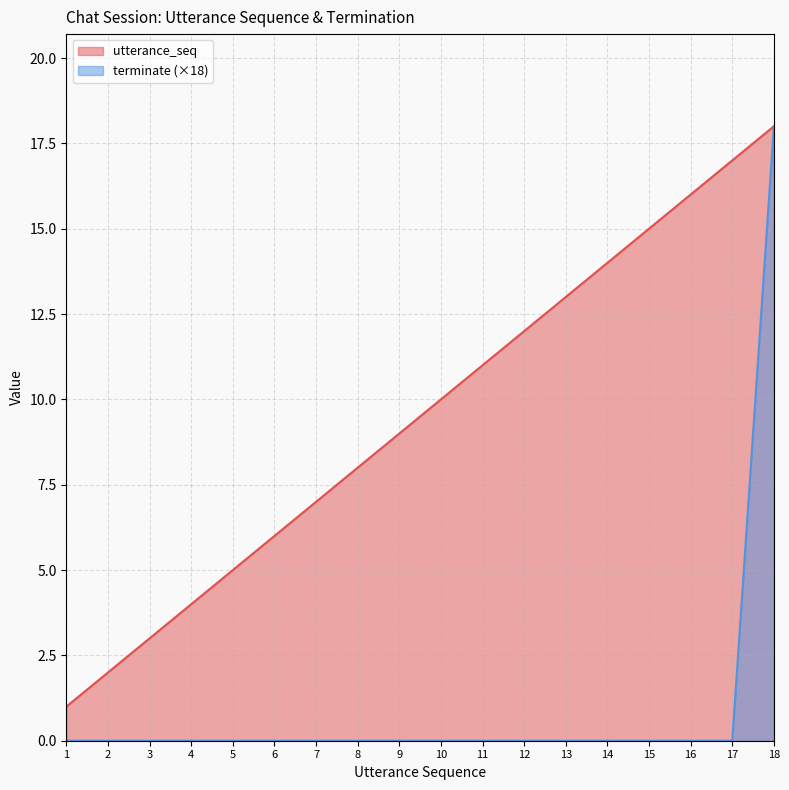

Count the number of categories in the chart.

18